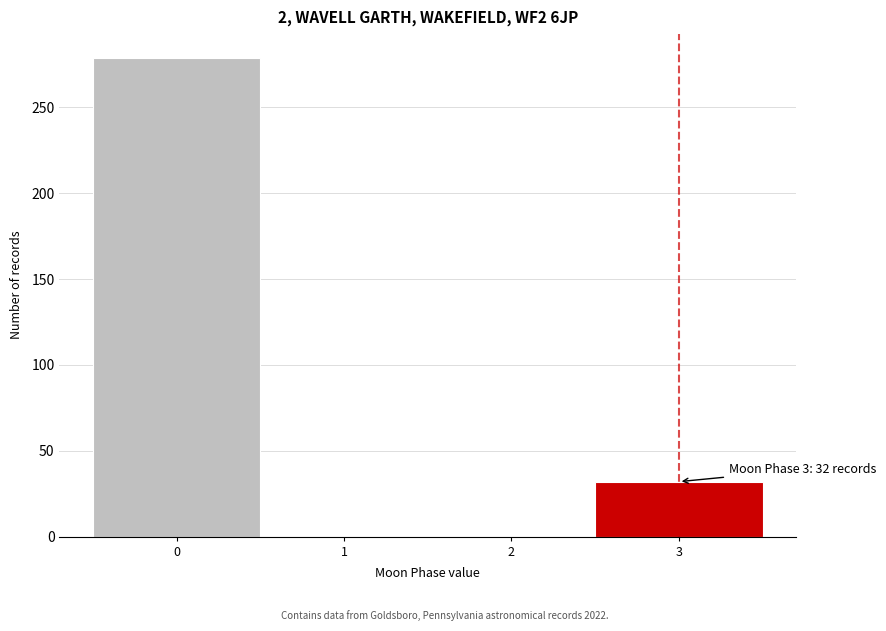

Reading left to right, transcribe all the data shown in this chart.

0=279	1=0	2=0	3=32